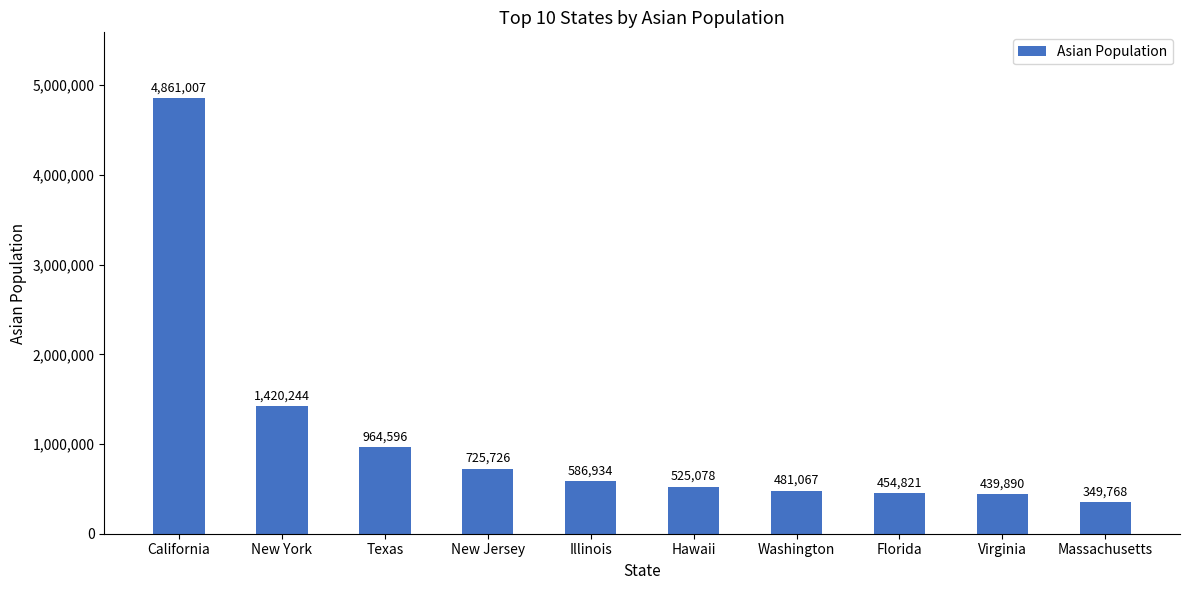

What is the label of the 9th bar from the right?

New York